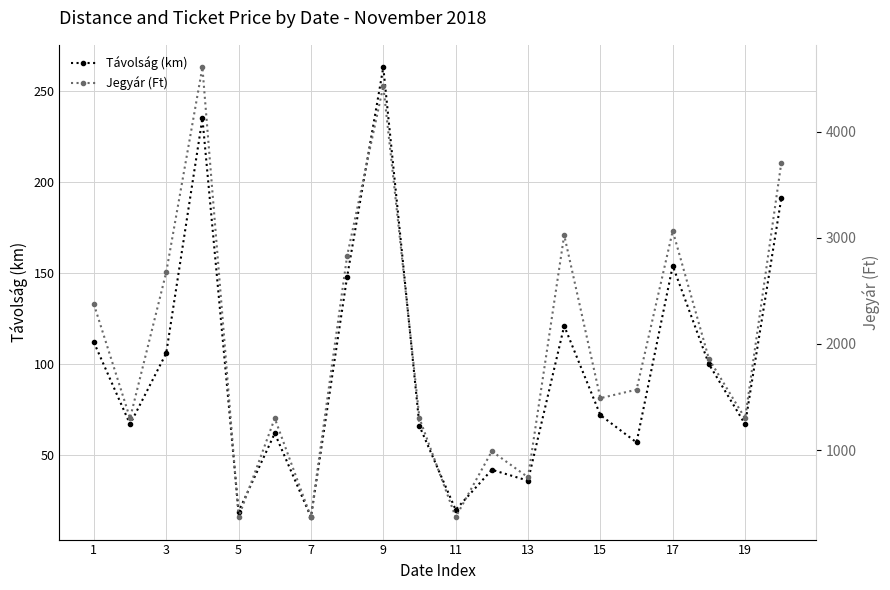

What are all the series names shown in the legend?

Távolság (km), Jegyár (Ft)